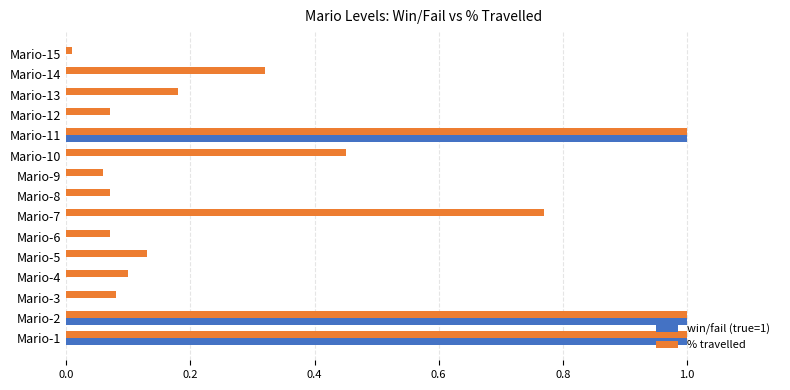

What is the maximum value for % travelled?

1.0